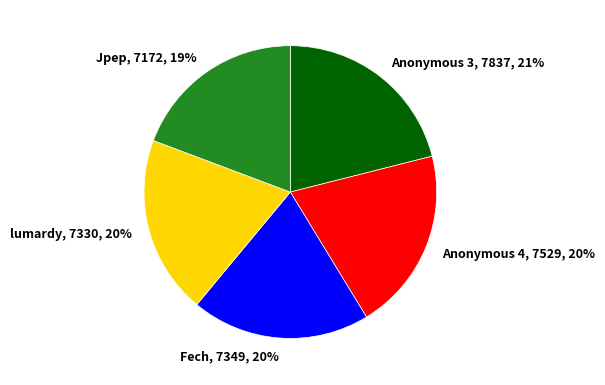

To the nearest percent, what is the difference between the largest and smallest slice percentages?

2%